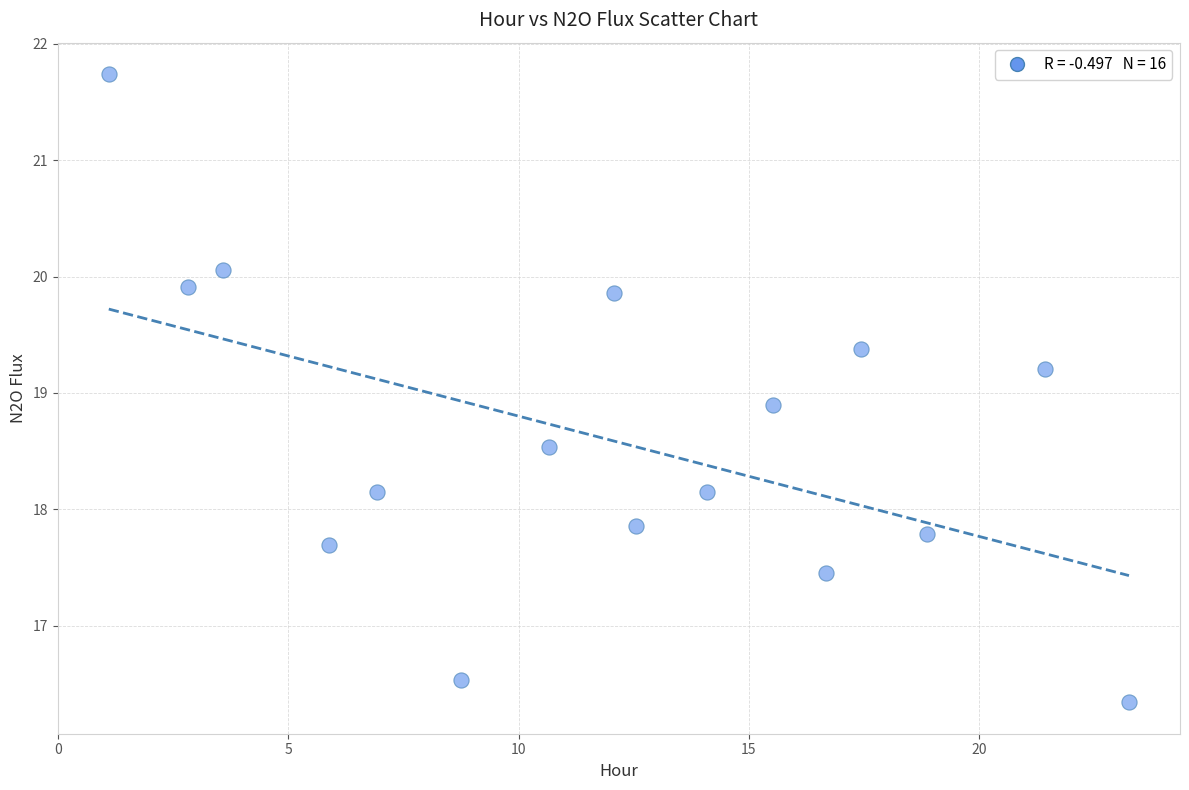

What is the range of Y values (max minus min)?

5.4